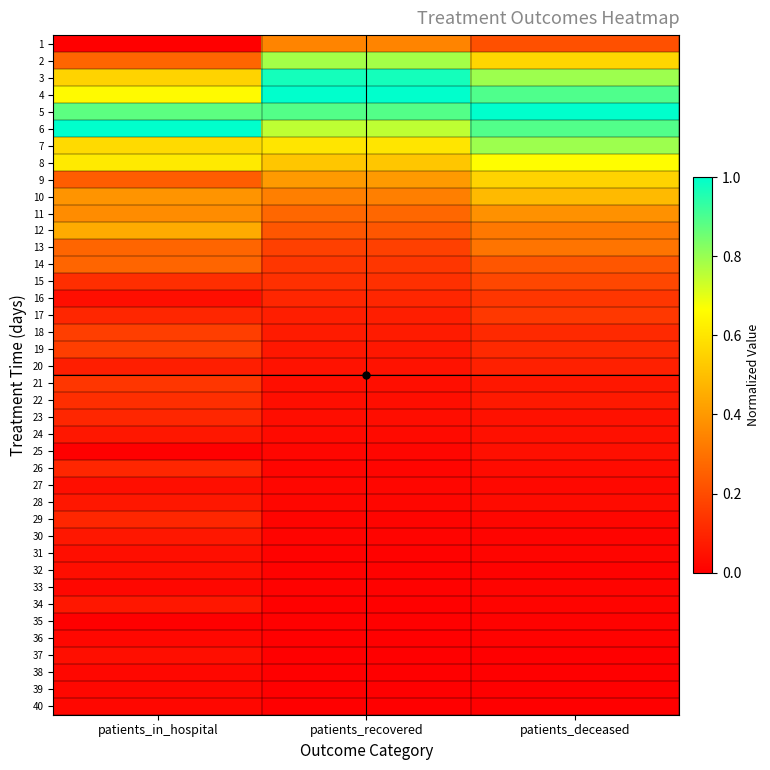

What is the difference between the highest and lowest values at patients_in_hospital?

1.0